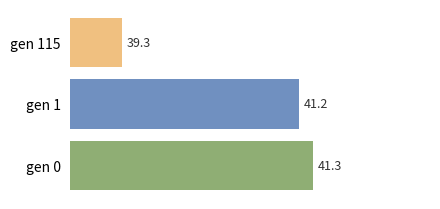

Reading top to bottom, what are all the values shown in this chart?

39.3	41.2	41.3